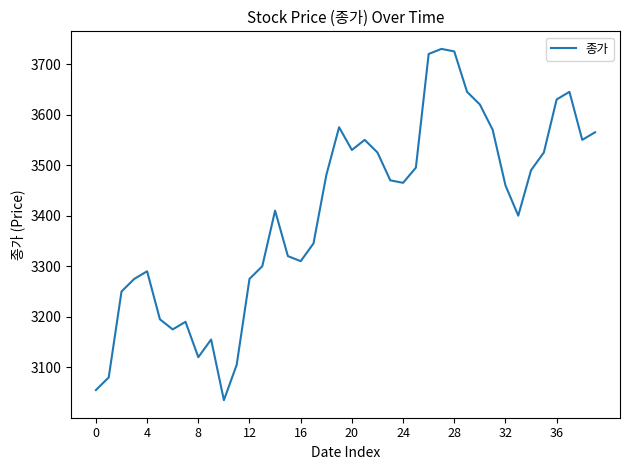

What is the difference between the maximum and minimum values?

695